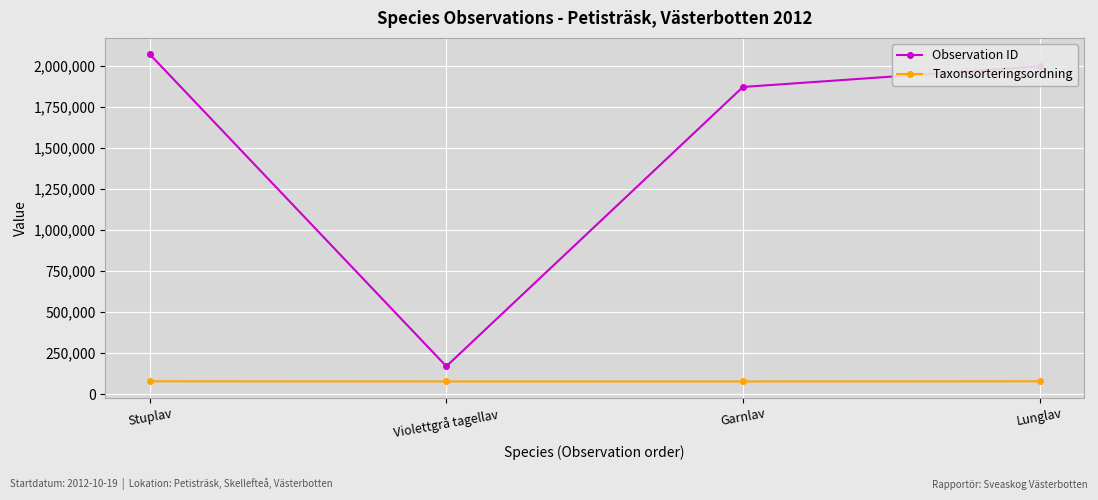

What is the lowest value of the Taxonsorteringsordning series?

77506